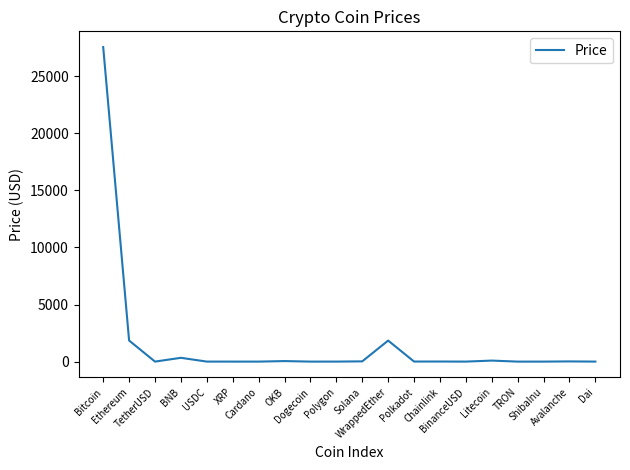

Where does the data first go above 5?

Bitcoin